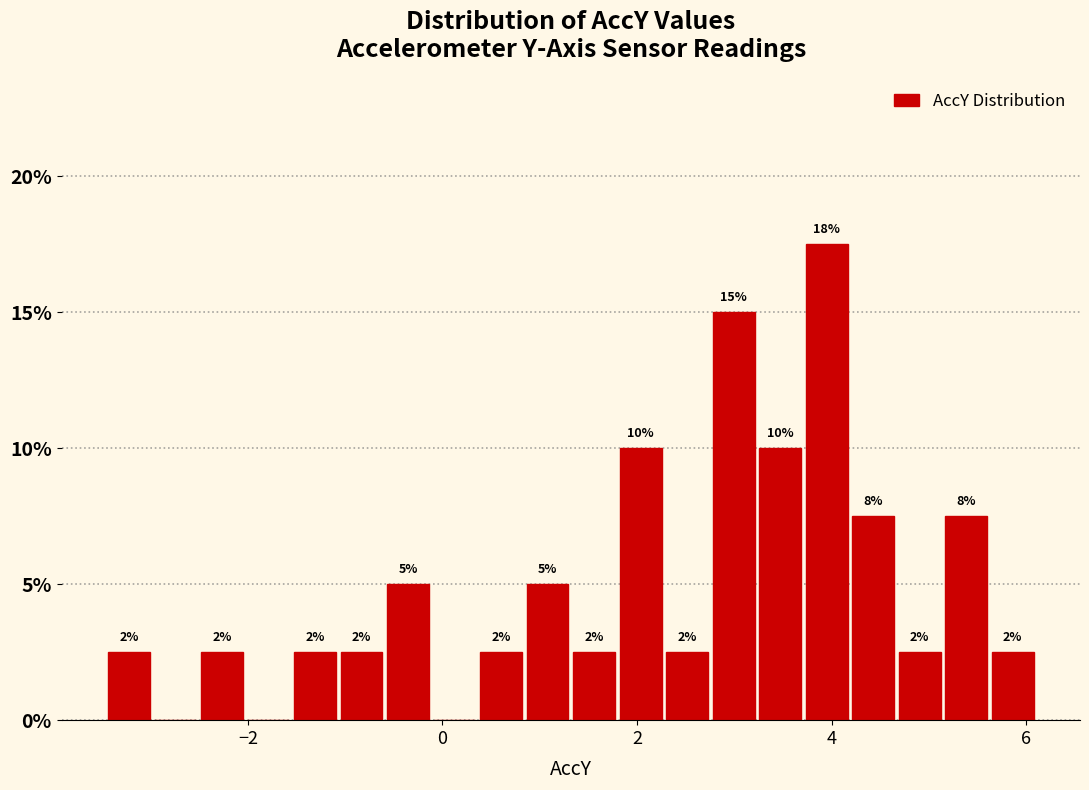

Read against the x-axis, roughly where is the centre of the tallest bar?

4.0